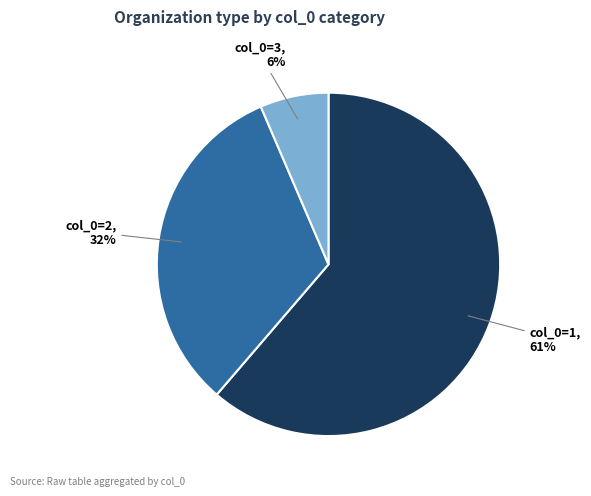

To the nearest percent, what is the average slice percentage?

33%